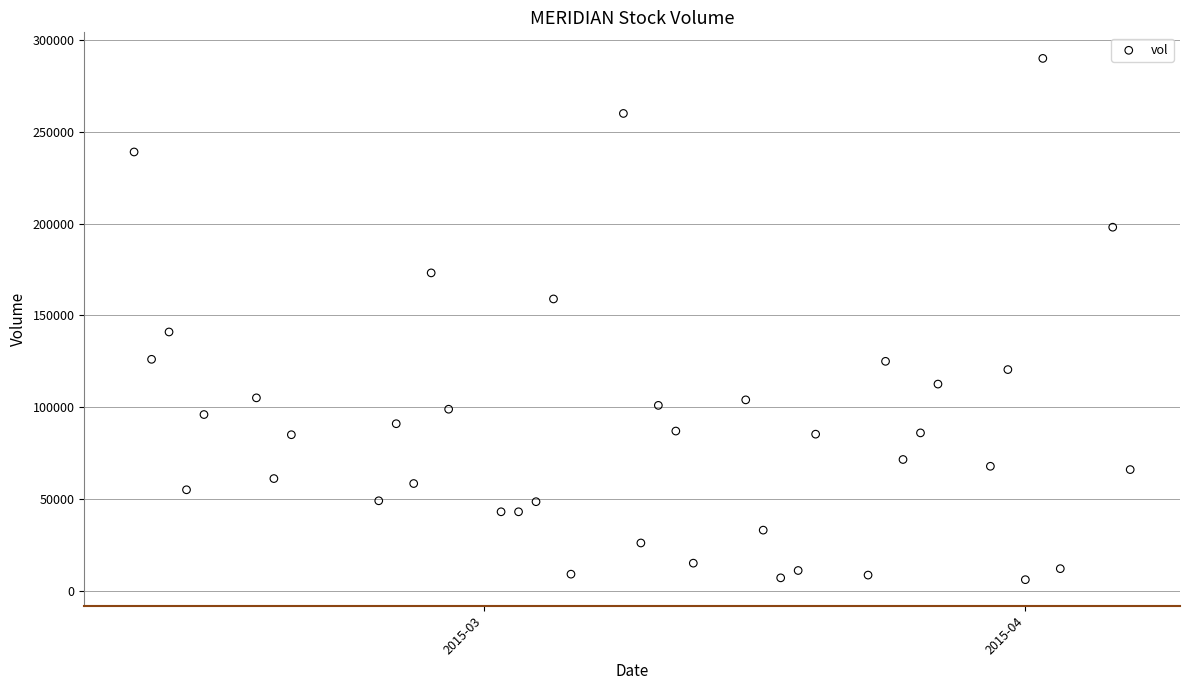

What is the range of Y values (max minus min)?

284100